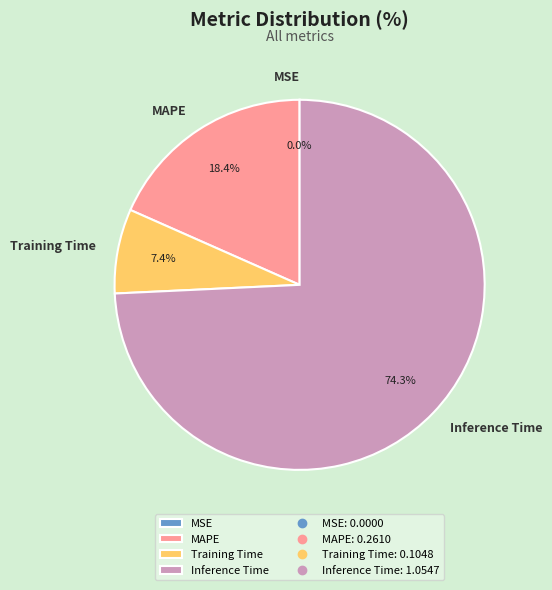

Does any single category account for the majority?

Yes